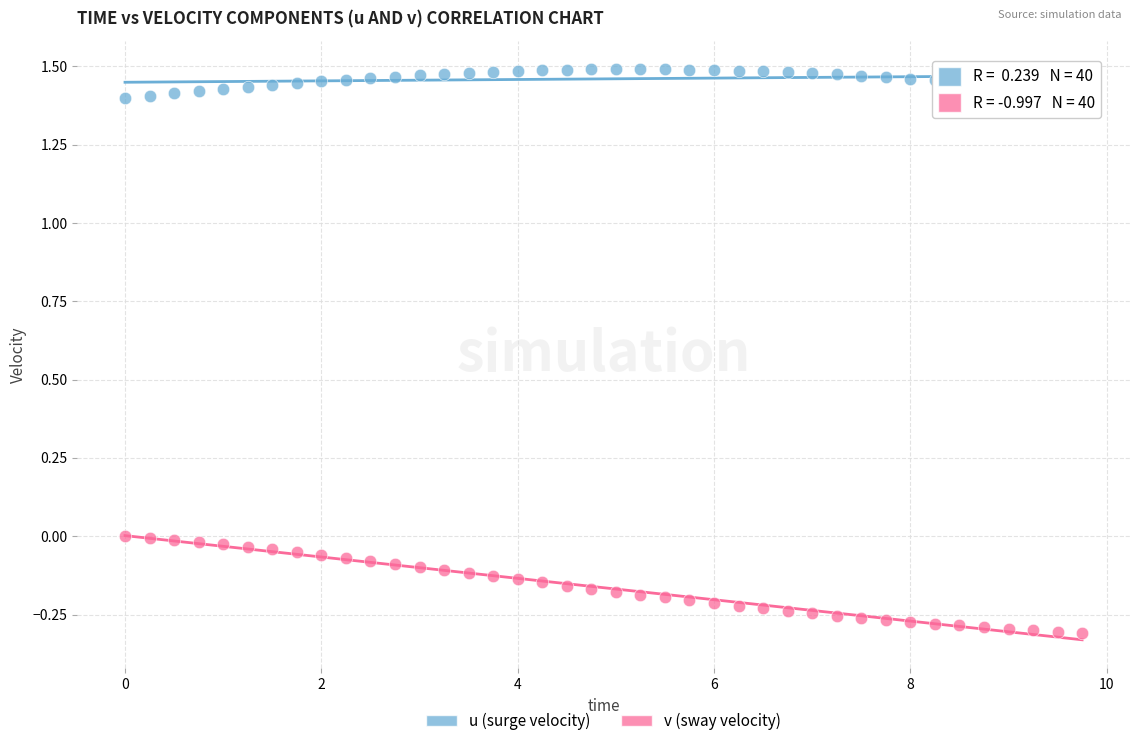

Which series reaches the maximum Y coordinate?

u (surge velocity)